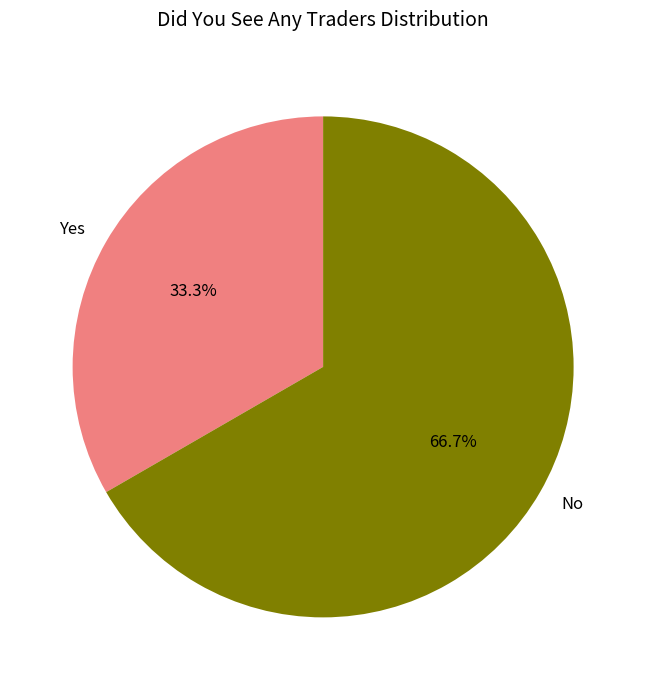

Does Yes account for over 50% of the chart?

No